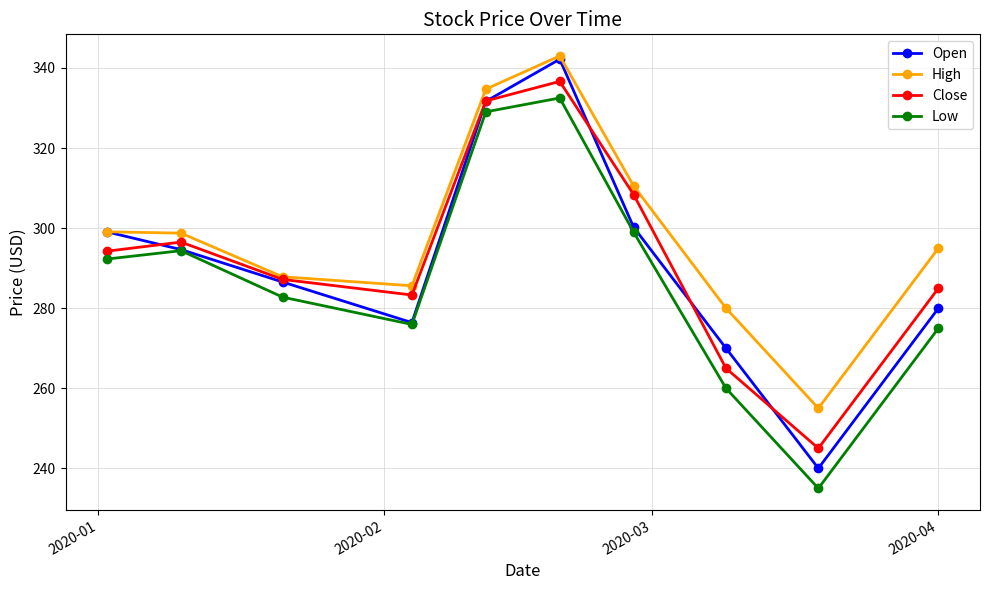

Is this an area chart (filled region under the line)?

No